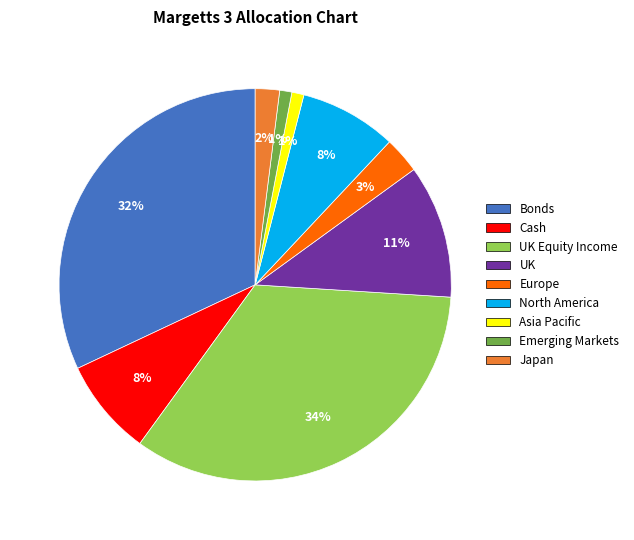

To the nearest percent, what is the average slice percentage?

11%